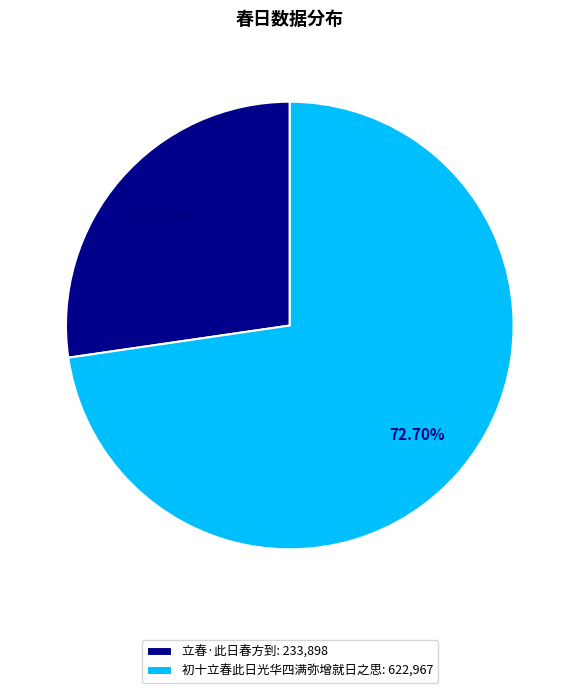

What percentage is the 初十立春此日光华四满弥增就日之思 slice, to the nearest percent?

73%